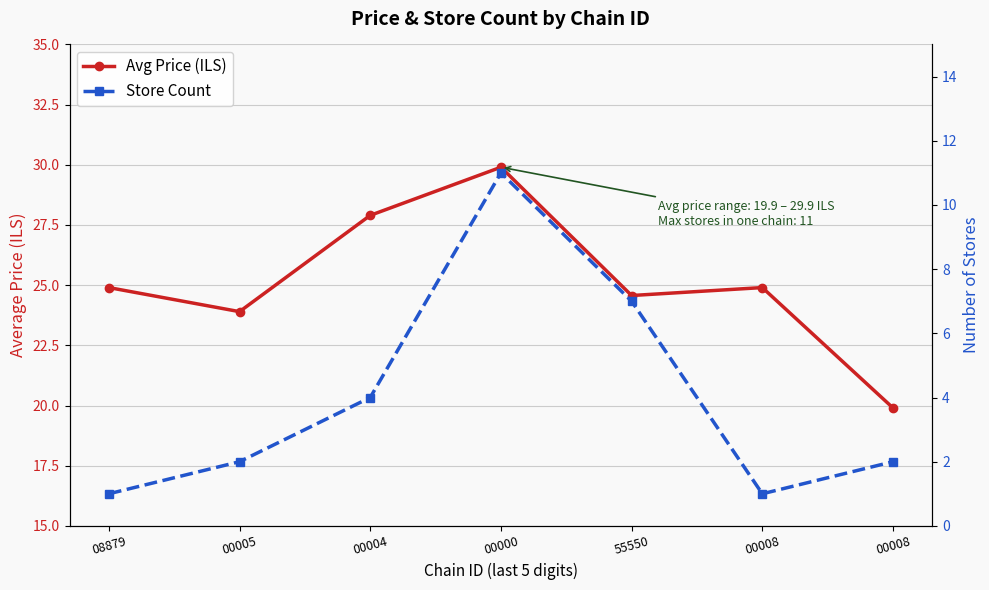

True or false: Avg Price (ILS) and Store Count cross at least once.

False